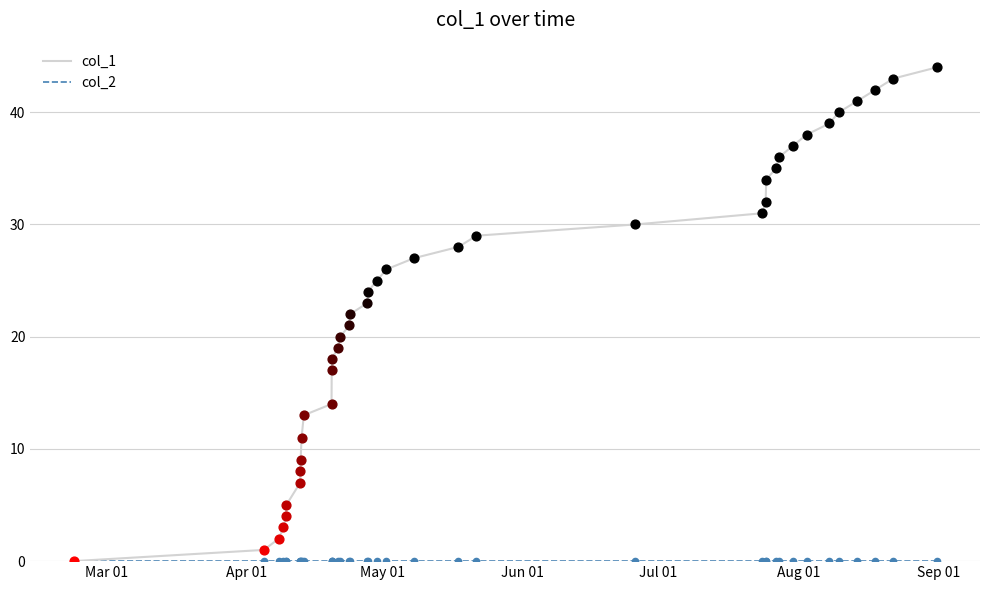

Which series has the largest total across all categories?

col_1